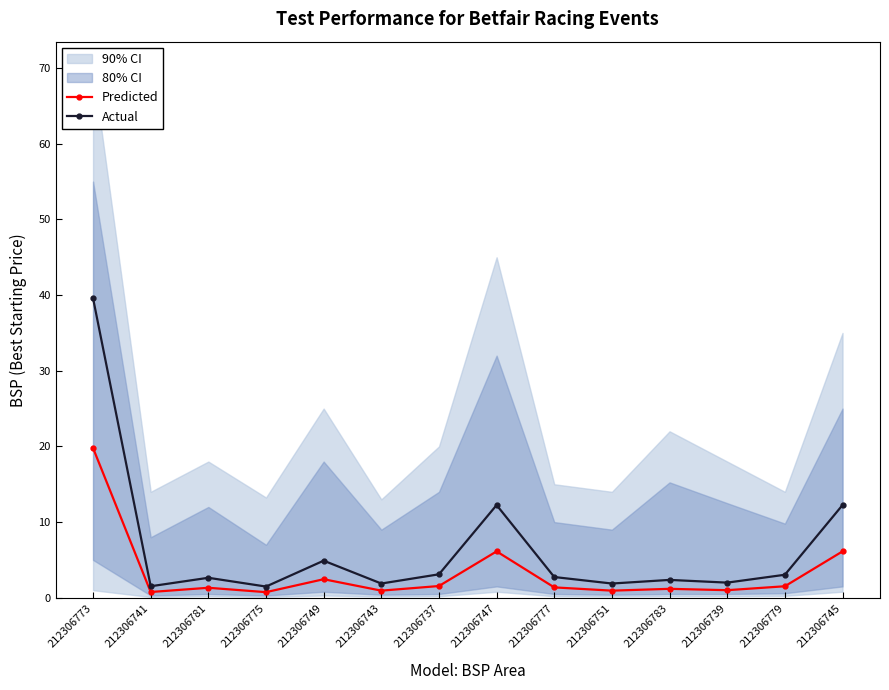

How many categories are shown in the chart?

14